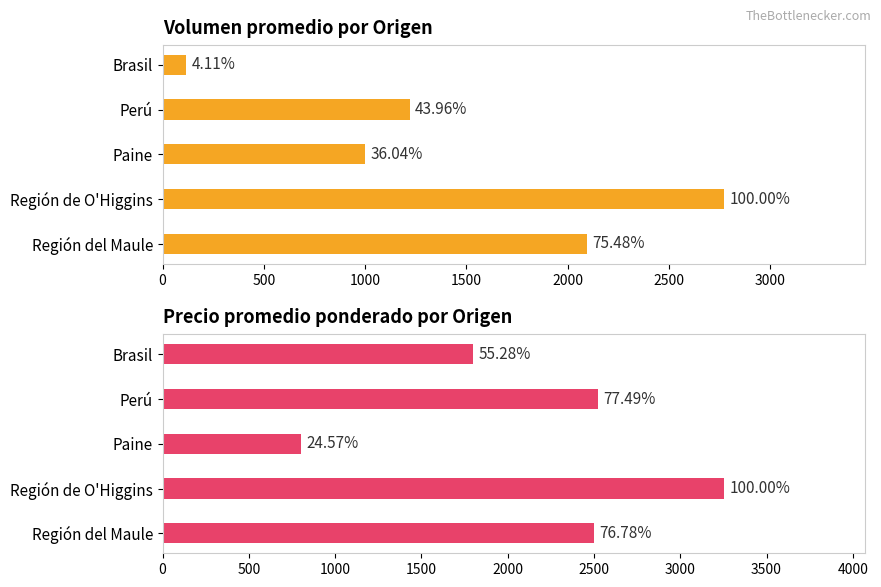

True or false: Precio promedio ponderado has a value of 760.6 at Región de O'Higgins.

False